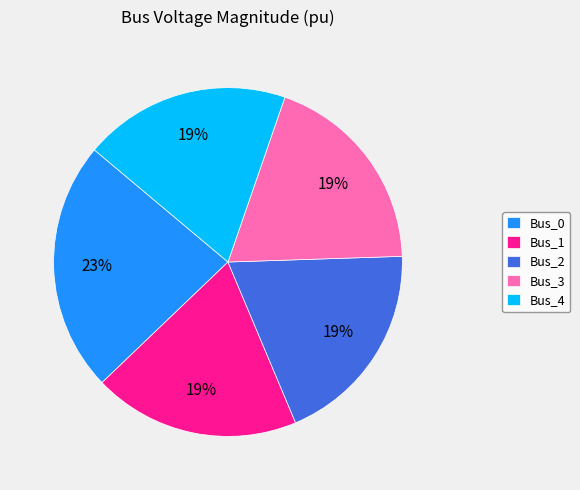

Do Bus_0 and Bus_3 together represent more than half of the pie?

No